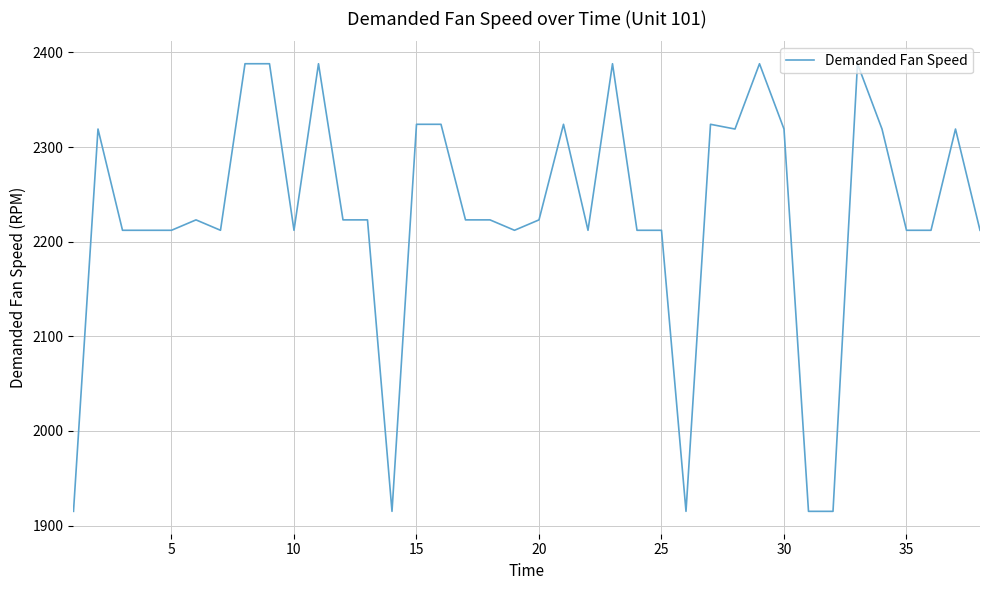

What is the difference between the maximum and minimum values?

473